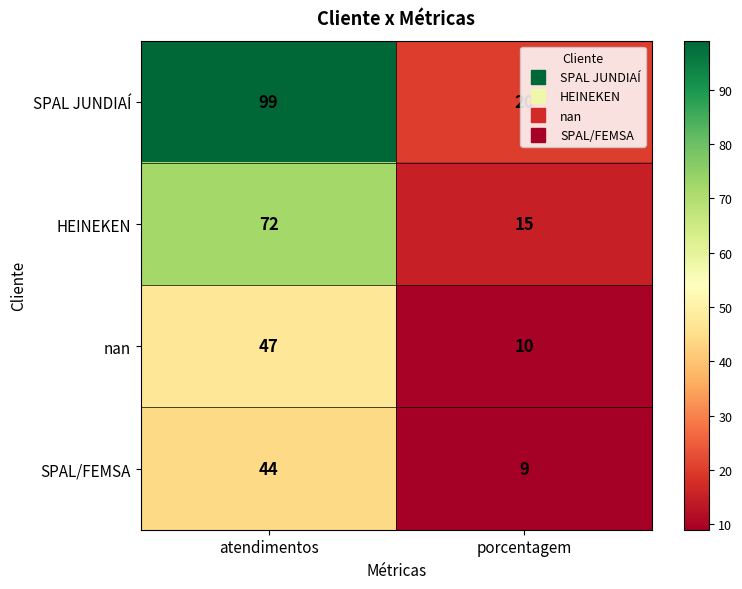

What is the approximate value of nan at atendimentos?

47